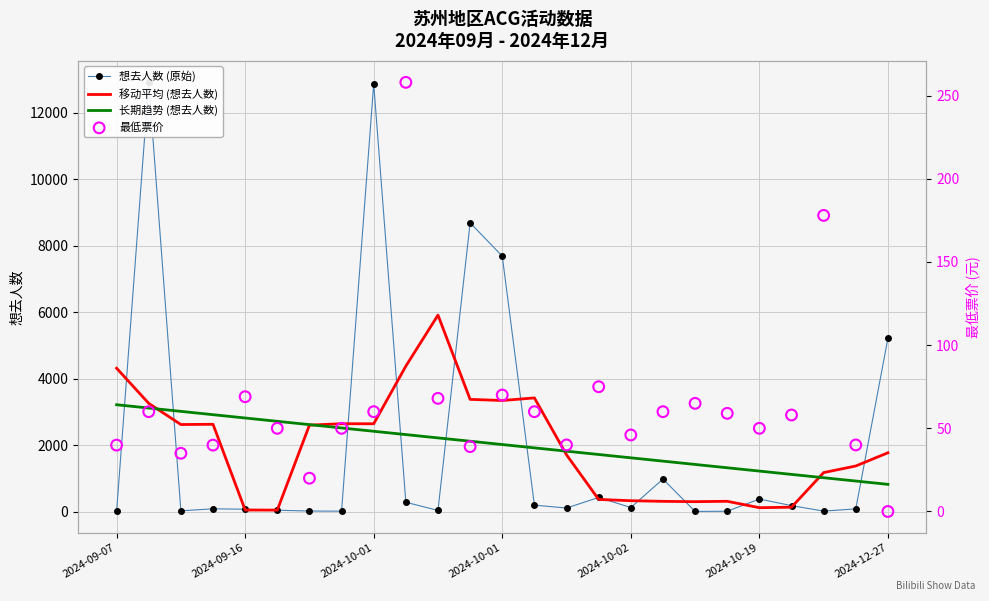

What are all the series names shown in the legend?

想去人数 (原始), 移动平均 (想去人数), 长期趋势 (想去人数), 最低票价